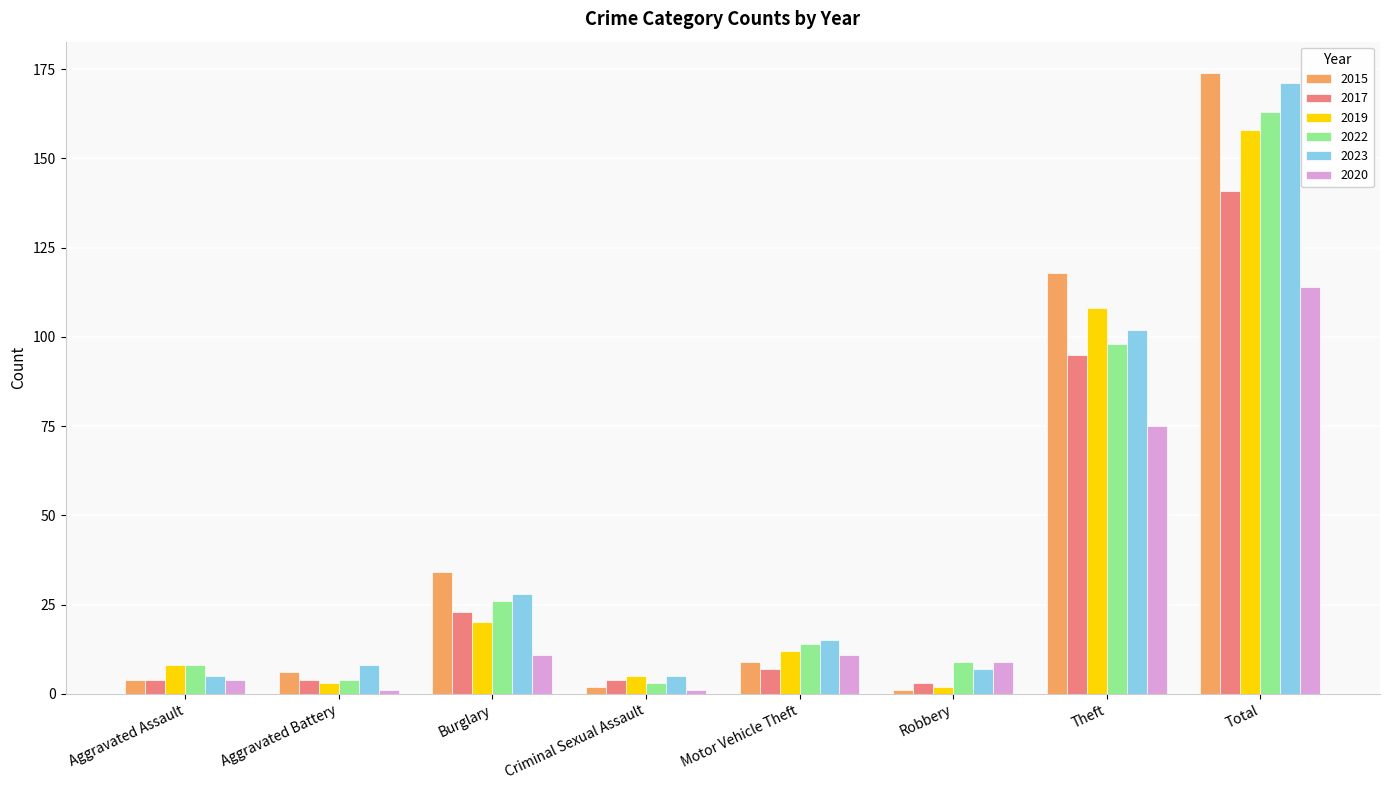

Which series has the largest range (max minus min)?

2015